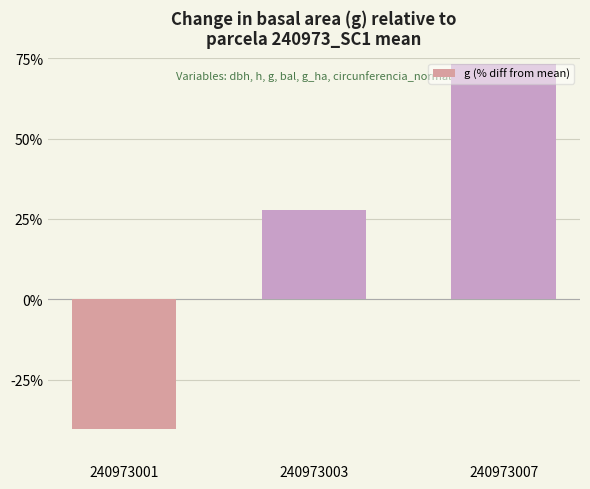

How many bars are there in total?

3